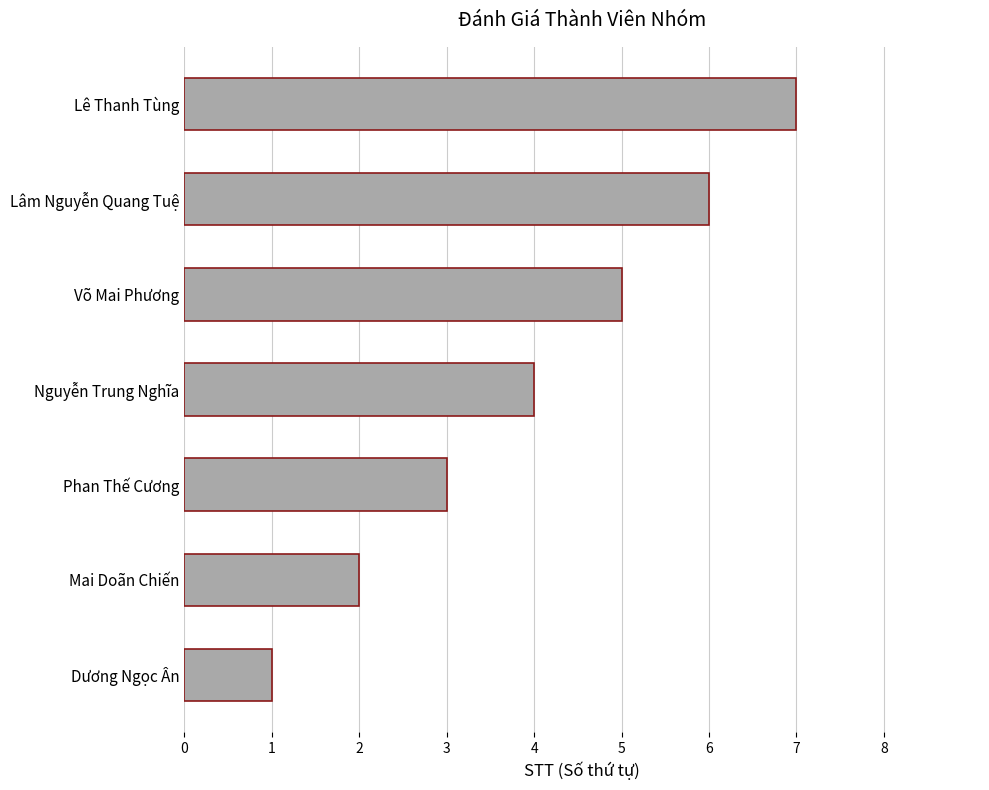

What is the minimum value shown in the chart?

1